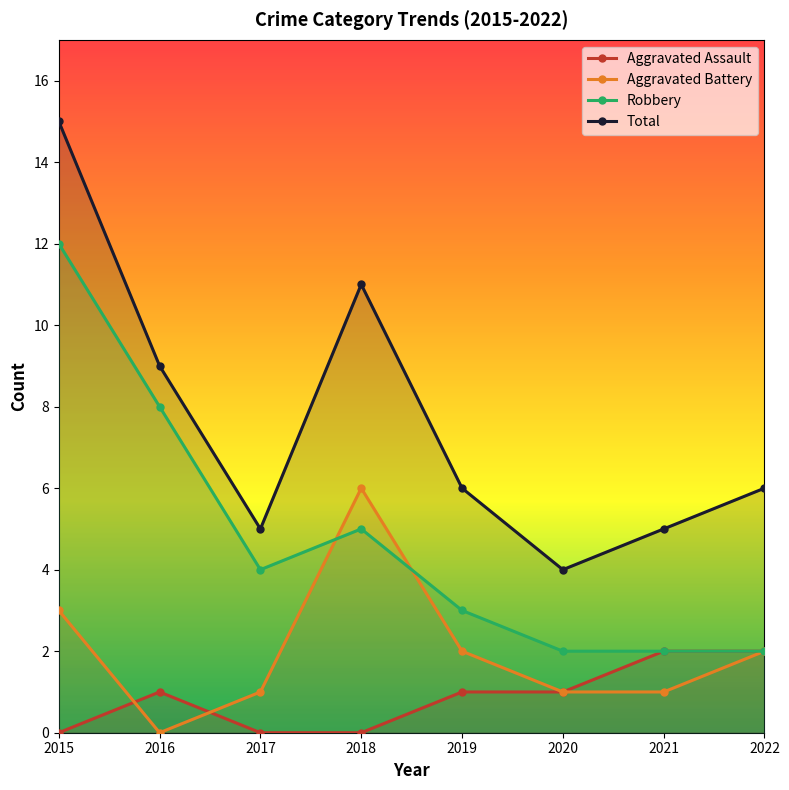

What is the spread (max minus min) of values at 2021?

4